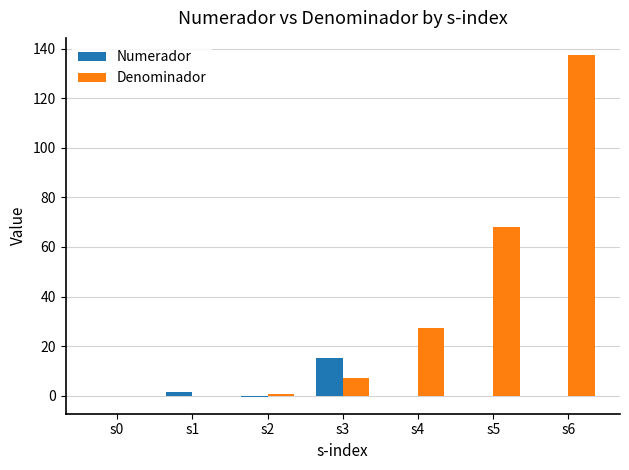

Which series changed the most between s2 and s3?

Numerador